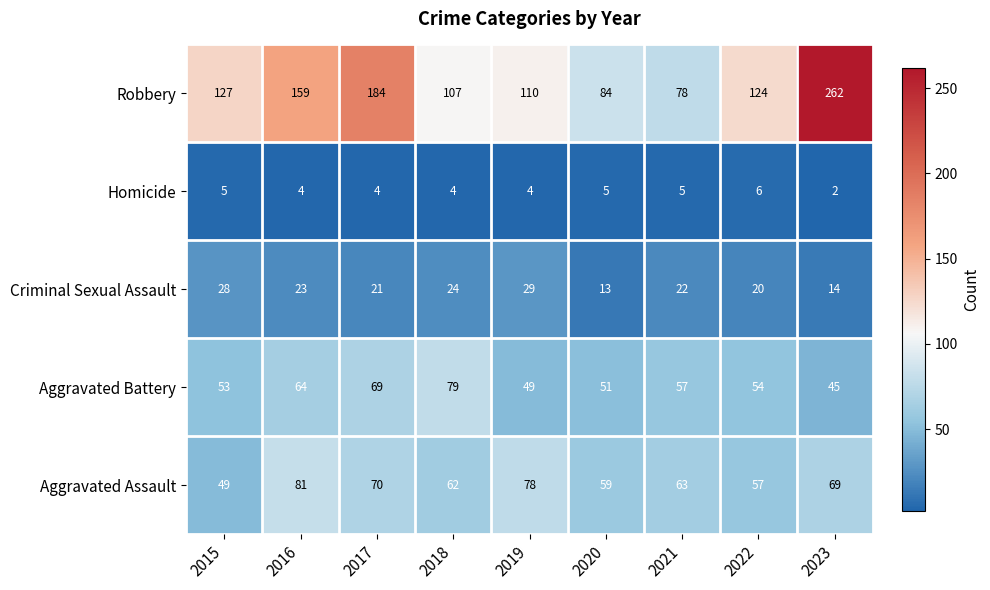

How many categories are shown in the chart?

9